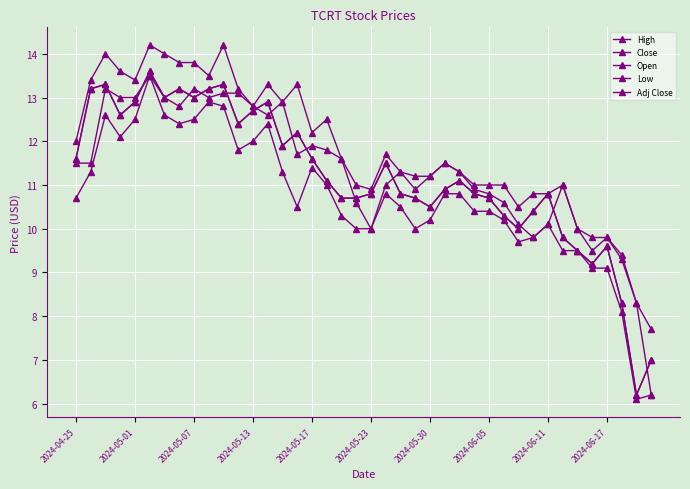

Is this an area chart (filled region under the line)?

No